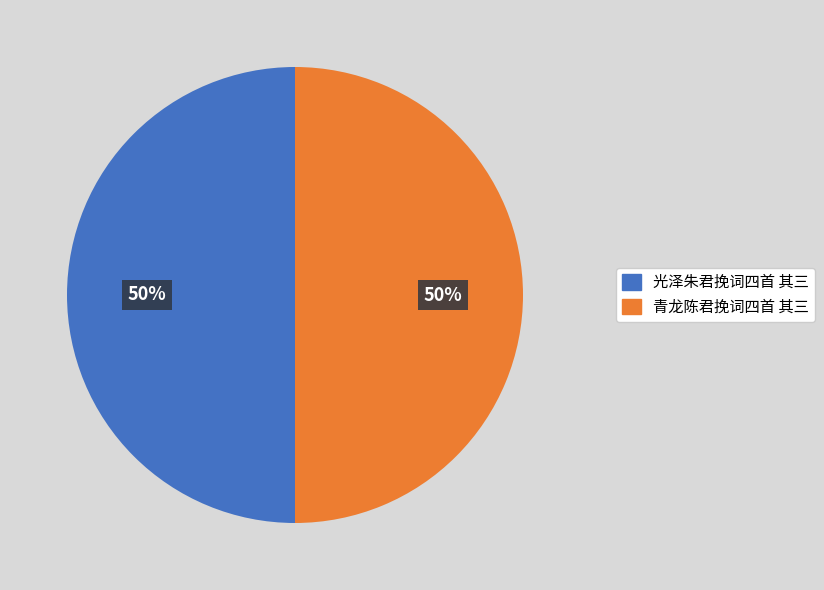

Count the number of slices in the pie.

2